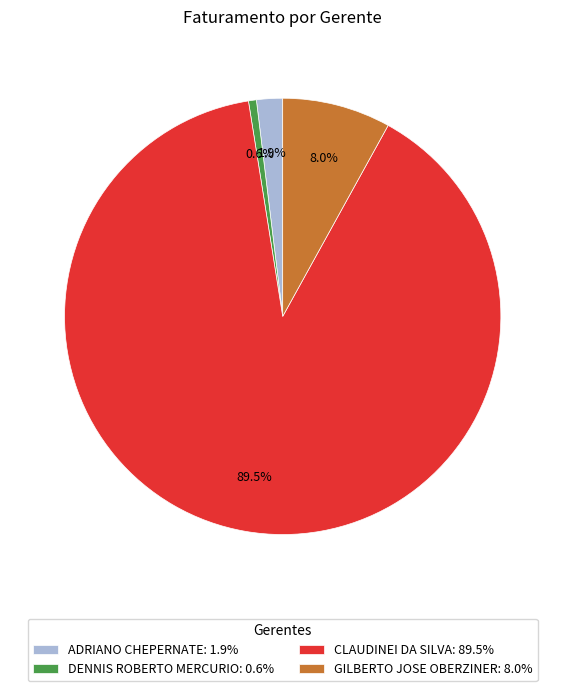

Rank the categories by value from highest to lowest.

CLAUDINEI DA SILVA: 89.5%, GILBERTO JOSE OBERZINER: 8.0%, ADRIANO CHEPERNATE: 1.9%, DENNIS ROBERTO MERCURIO: 0.6%